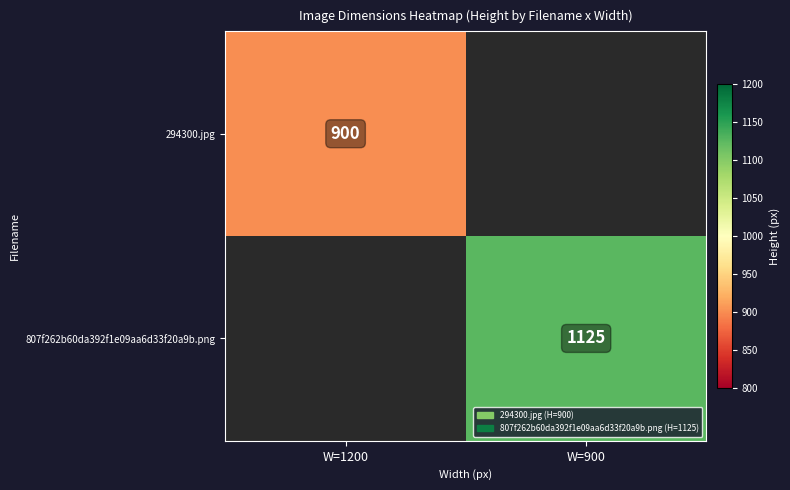

At which label is 807f262b60da392f1e09aa6d33f20a9b.png closest to 562?

W=1200